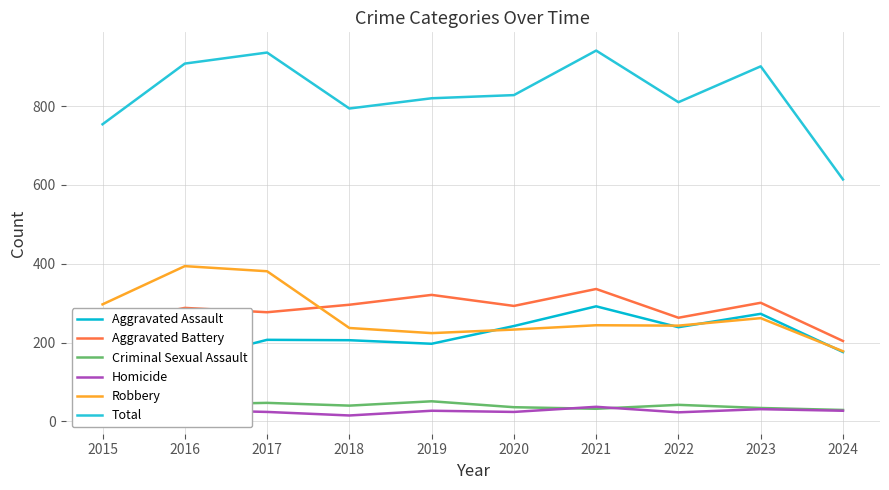

What is the value of the Criminal Sexual Assault point at the 1st from the left?

34